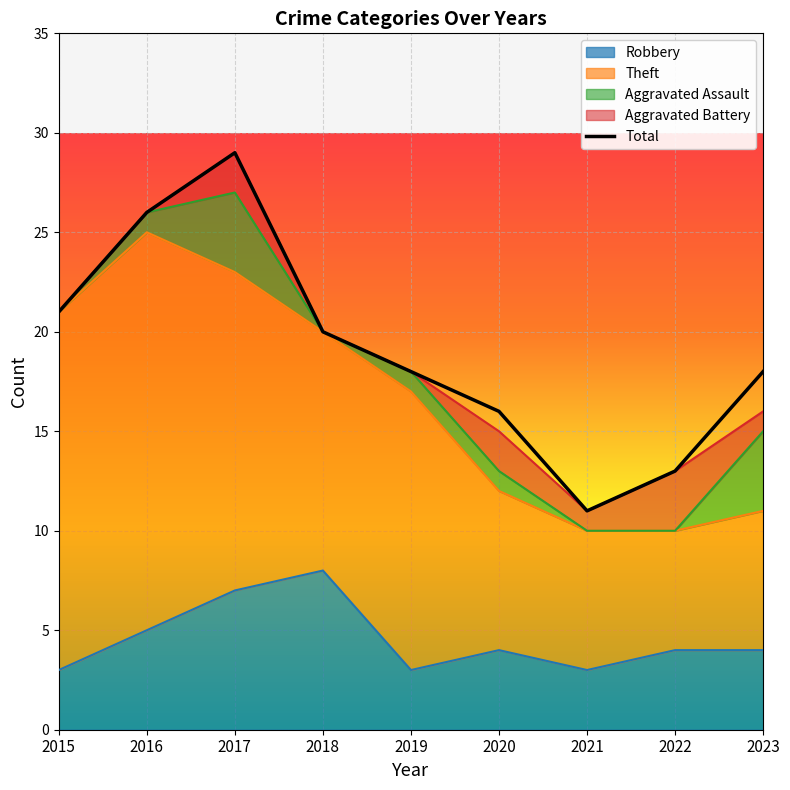

What is the value of the Robbery point at the 6th from the left?

4